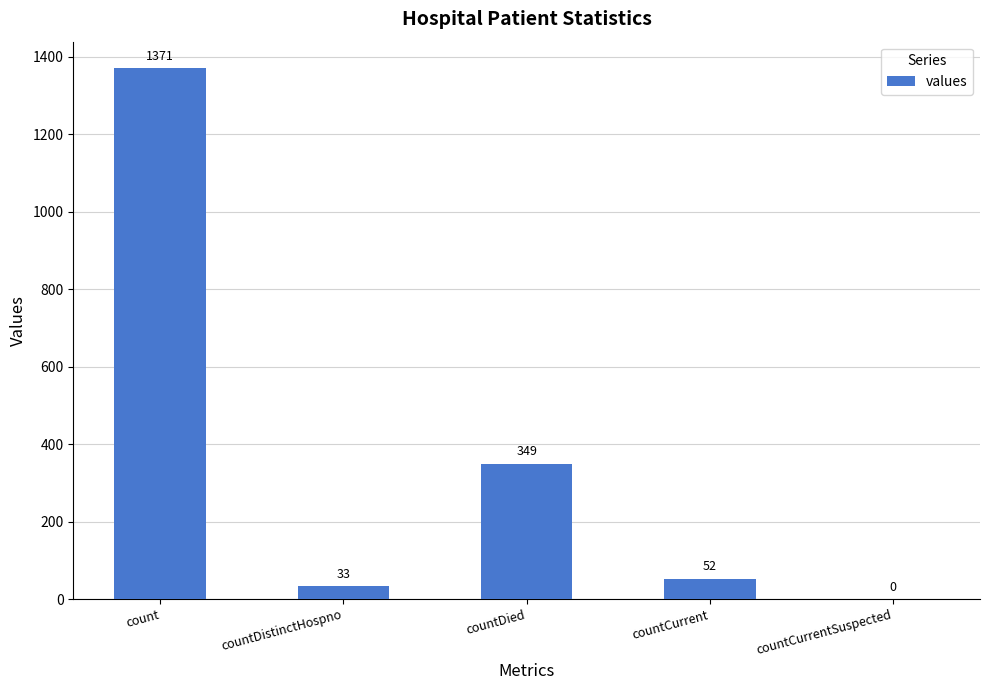

Which label corresponds to the largest value in the chart?

count